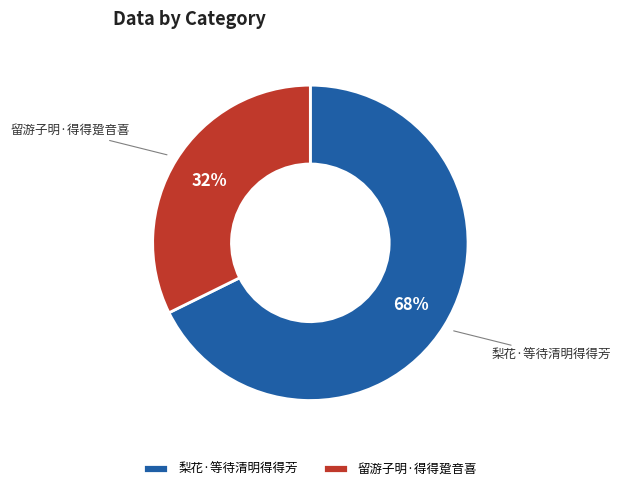

To the nearest percent, what is the average slice percentage?

50%